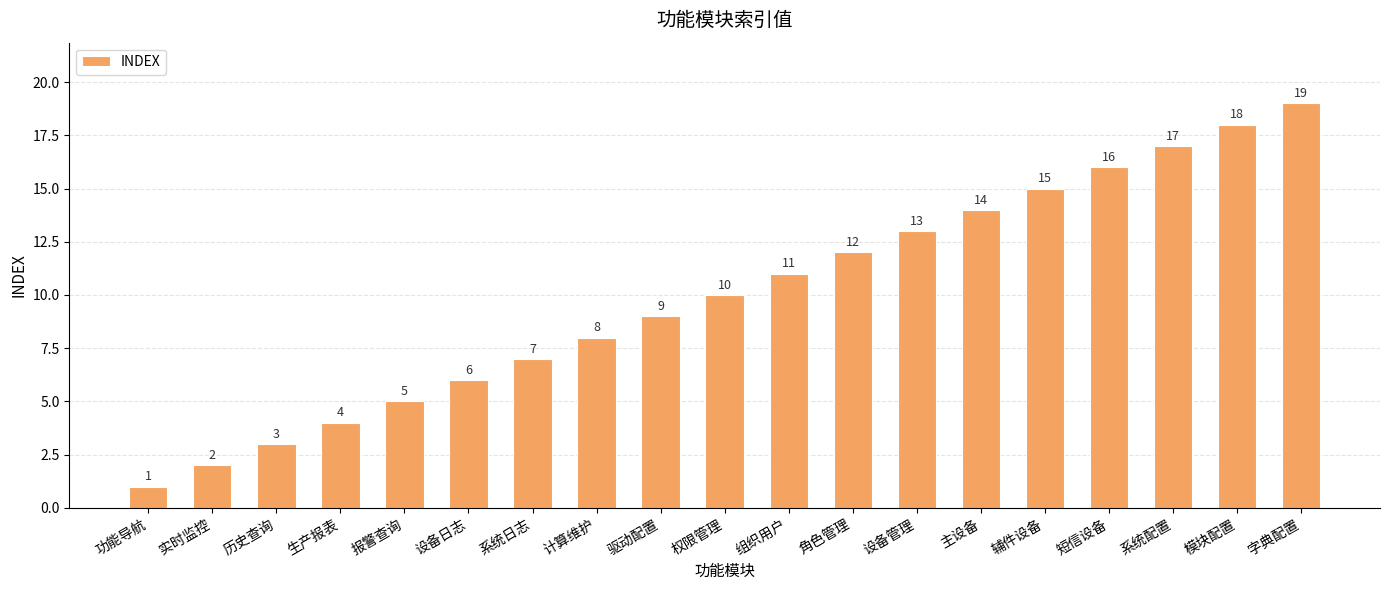

Are the bars horizontal?

No